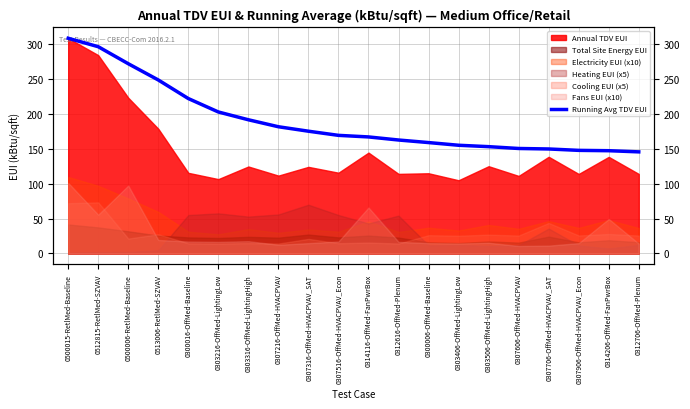

What is the change in value from 0307216-OffMed-HVACPVAV to 0307316-OffMed-HVACPVAV_SAT?

-6.4